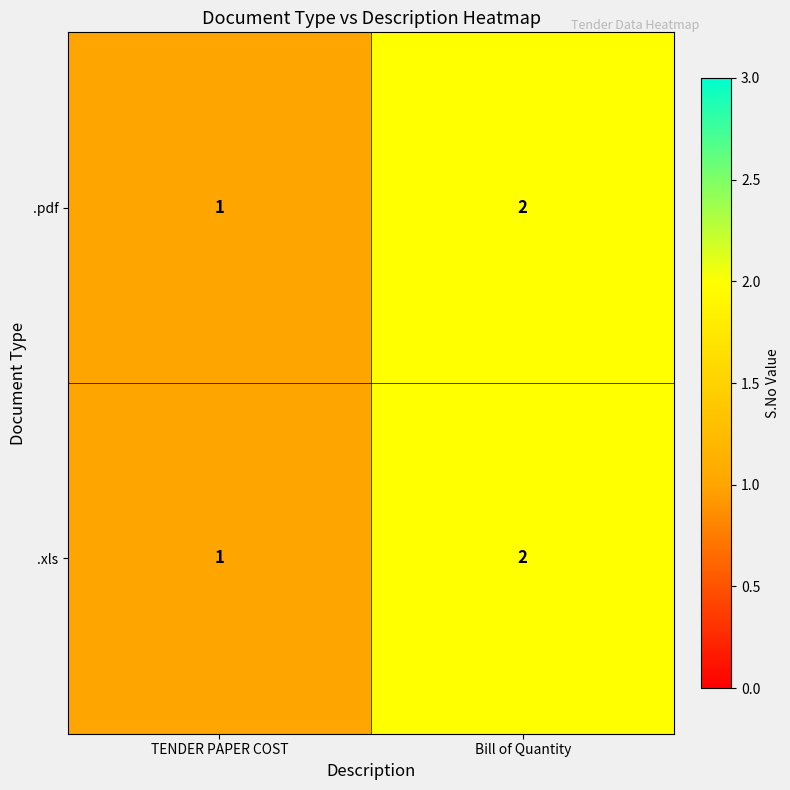

Rank the categories by .xls value from highest to lowest.

Bill of Quantity, TENDER PAPER COST